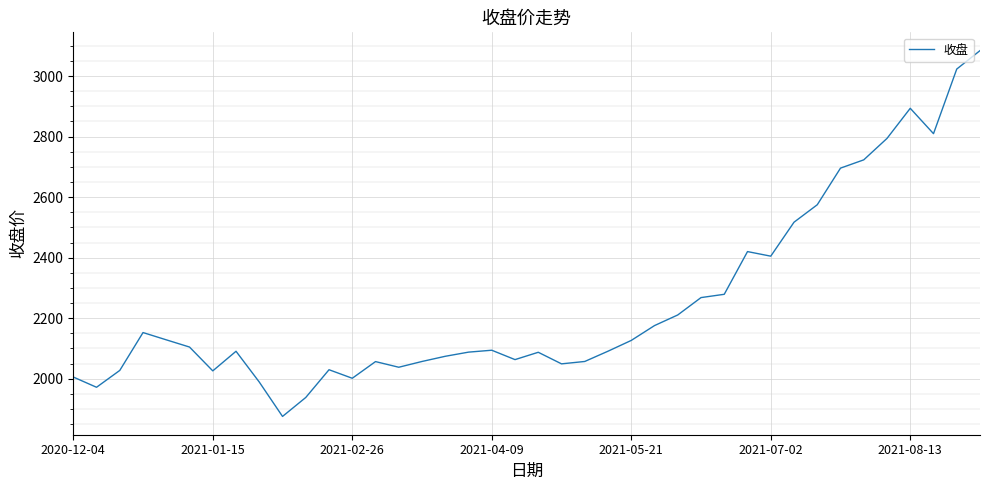

What is the difference between the maximum and minimum values?

1208.9